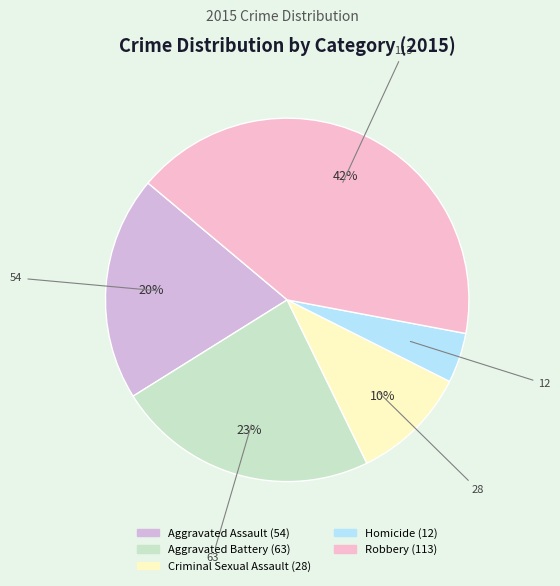

Count the number of slices in the pie.

5